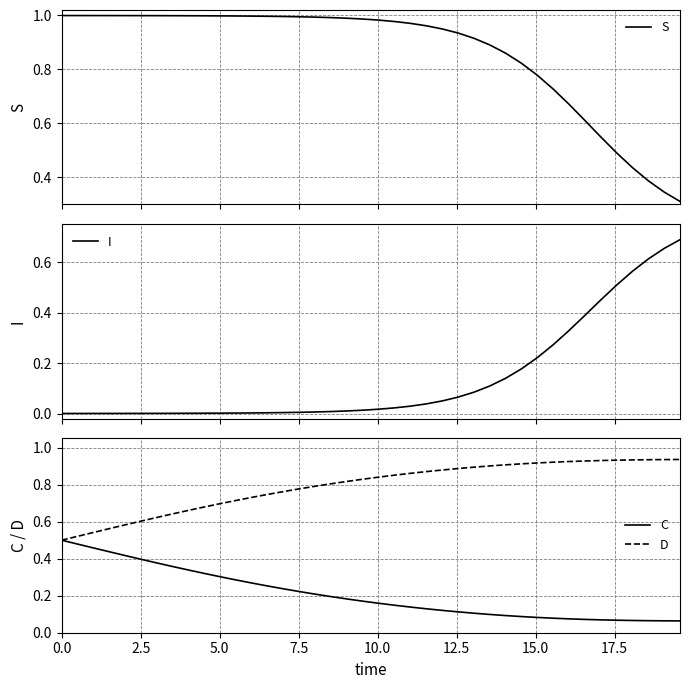

How many intersections are there between I and C?

1